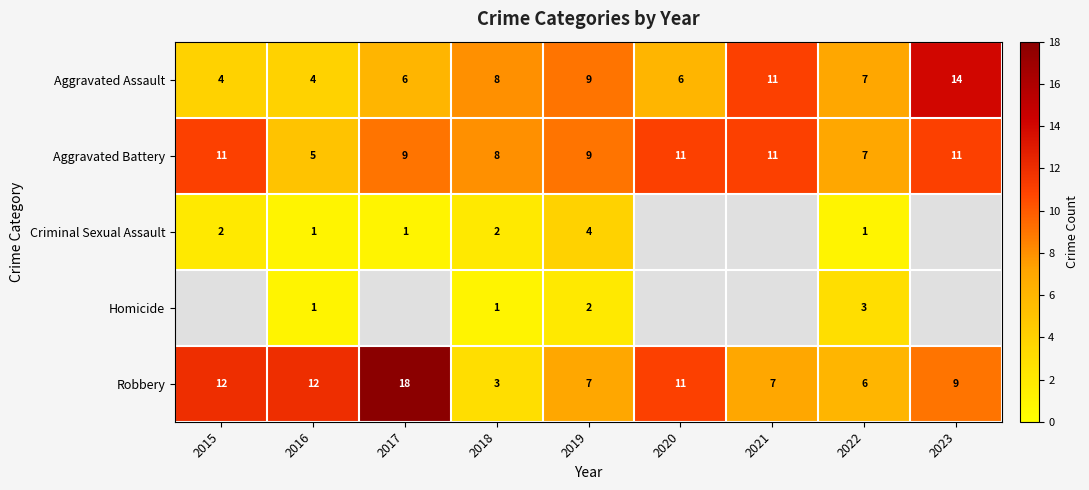

At which label does Robbery reach its minimum?

2018